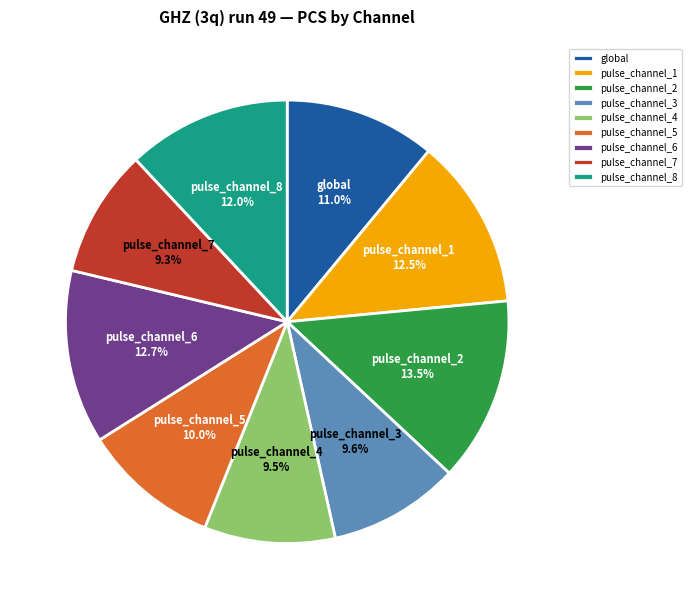

Which category has the biggest portion of the pie?

pulse_channel_2